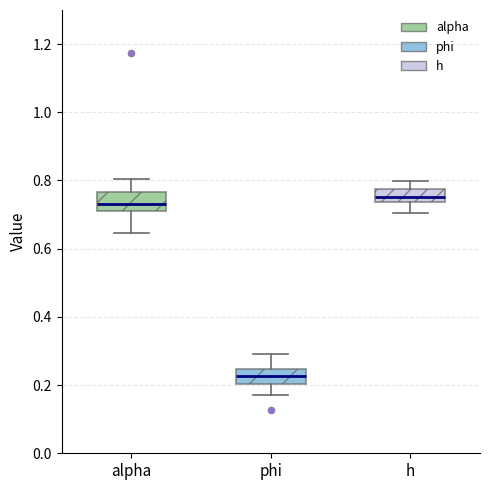

Reading left to right, transcribe this box plot: for each box, give where its median line is, the range the box spans, and where its two whiskers end, as read against the y-axis. The values are not printed on the chart, so give them approximately, as read against the axis.

alpha: median 0.74, box 0.70 to 0.76, whiskers 0.64 to 0.80
phi: median 0.22, box 0.20 to 0.24, whiskers 0.18 to 0.30
h: median 0.76, box 0.74 to 0.78, whiskers 0.70 to 0.80